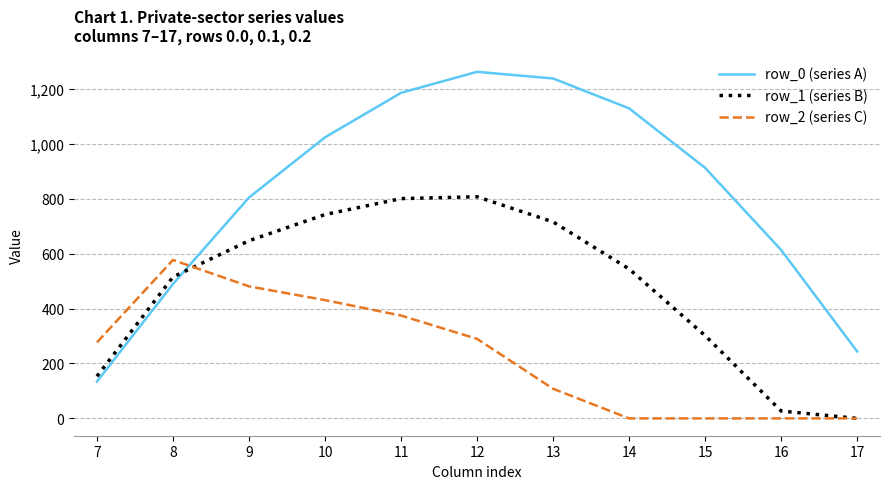

What are all the series names shown in the legend?

row_0 (series A), row_1 (series B), row_2 (series C)